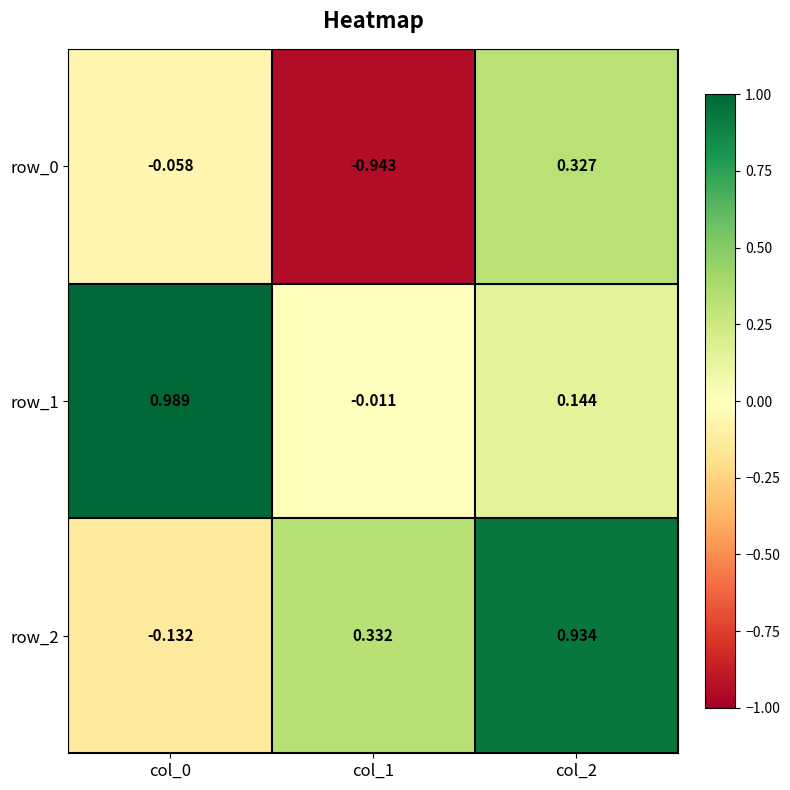

Is the value of row_1 at col_2 greater than the value of row_0 at col_2?

No